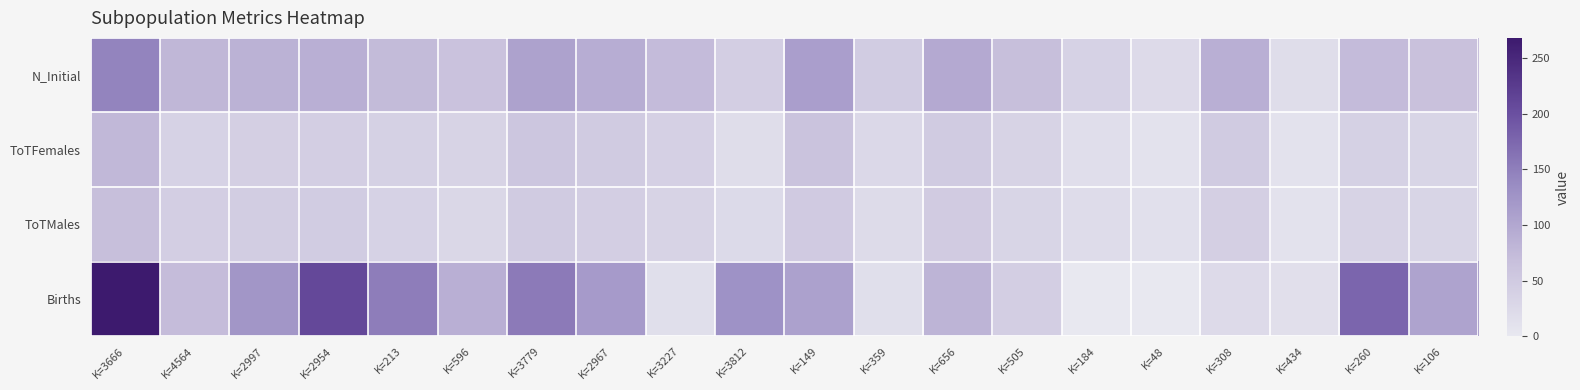

Reading left to right, extract all data points from this chart.

N_Initial: K=3666=144	K=4564=79	K=2997=85	K=2954=90	K=213=74	K=596=62	K=3779=106	K=2967=92	K=3227=73	K=3812=42	K=149=111	K=359=47	K=656=97	K=505=67	K=184=36	K=48=23	K=308=90	K=434=18	K=260=73	K=106=64
ToTFemales: K=3666=77	K=4564=37	K=2997=41	K=2954=43	K=213=38	K=596=34	K=3779=57	K=2967=49	K=3227=39	K=3812=18	K=149=61	K=359=26	K=656=49	K=505=35	K=184=16	K=48=10	K=308=49	K=434=9	K=260=38	K=106=32
ToTMales: K=3666=67	K=4564=42	K=2997=44	K=2954=47	K=213=36	K=596=28	K=3779=49	K=2967=43	K=3227=34	K=3812=24	K=149=50	K=359=21	K=656=48	K=505=32	K=184=20	K=48=13	K=308=41	K=434=9	K=260=35	K=106=32
Births: K=3666=268	K=4564=72	K=2997=123	K=2954=209	K=213=151	K=596=90	K=3779=154	K=2967=117	K=3227=15	K=3812=128	K=149=108	K=359=15	K=656=82	K=505=42	K=184=0	K=48=0	K=308=23	K=434=14	K=260=176	K=106=105